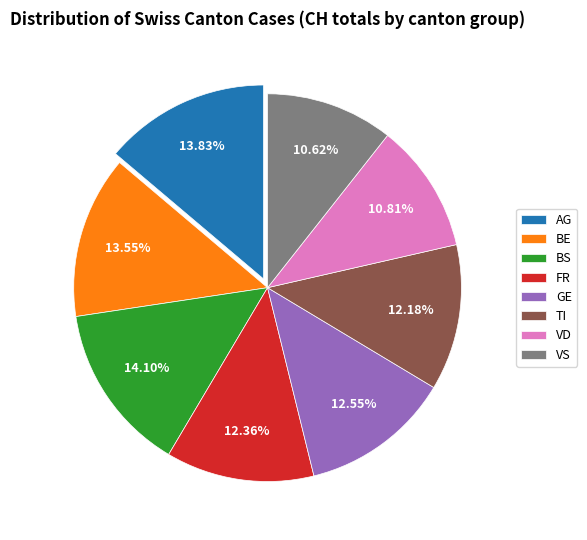

How many slices are in this pie chart?

8